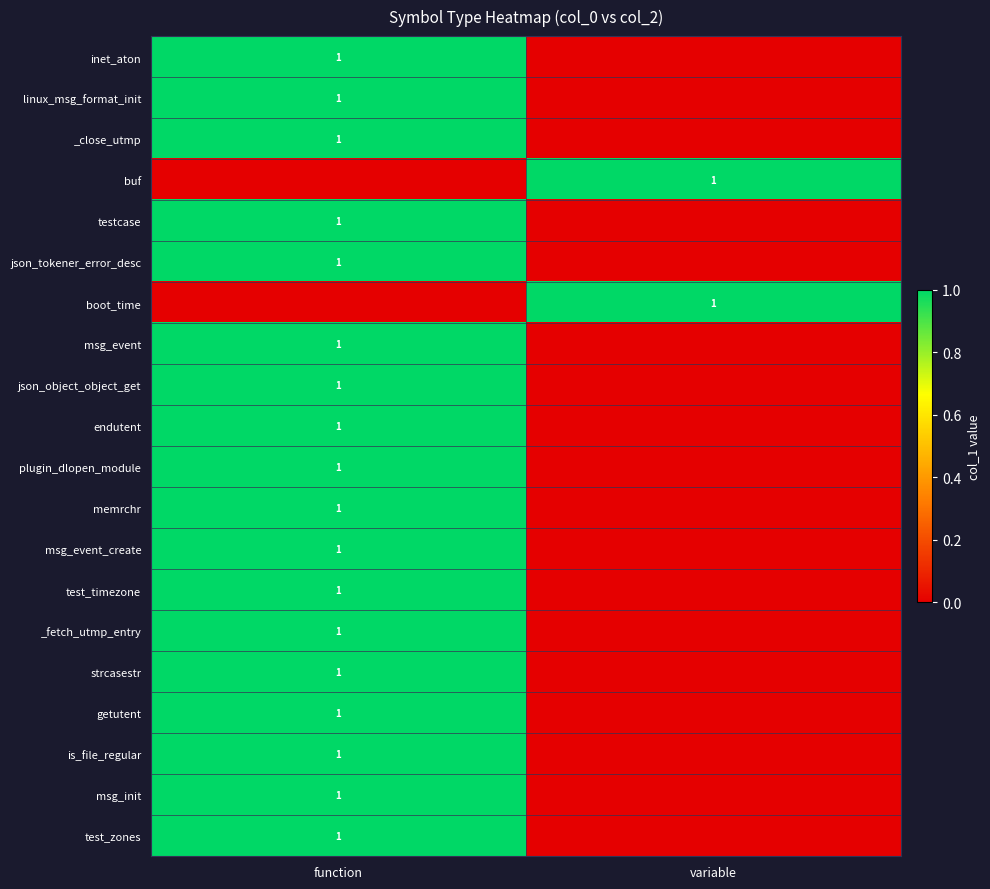

True or false: _fetch_utmp_entry has a value of 1 at function.

True